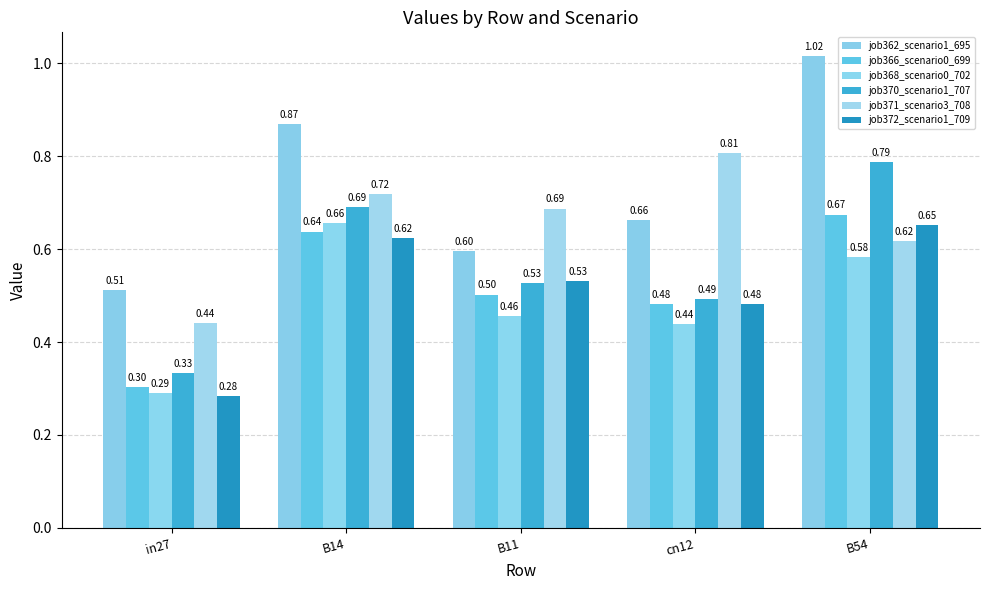

Which series has the largest total across all categories?

job362_scenario1_695